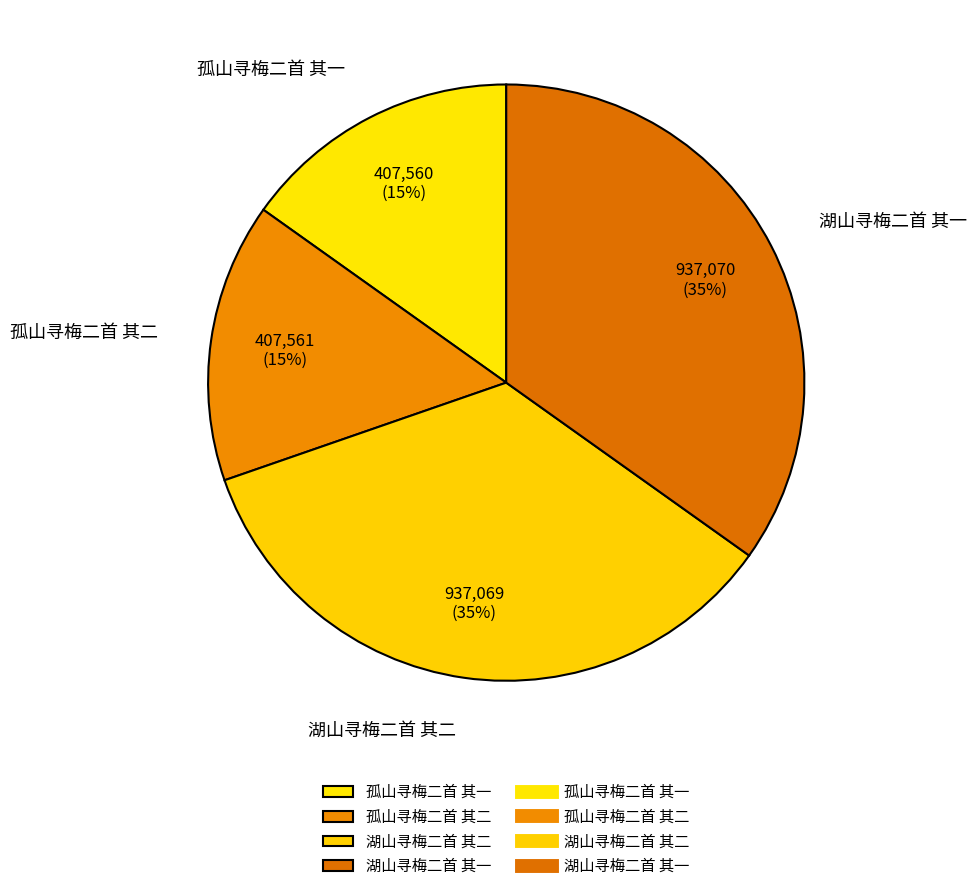

To the nearest percent, what is the combined percentage of 湖山寻梅二首 其二 and 孤山寻梅二首 其一?

50%